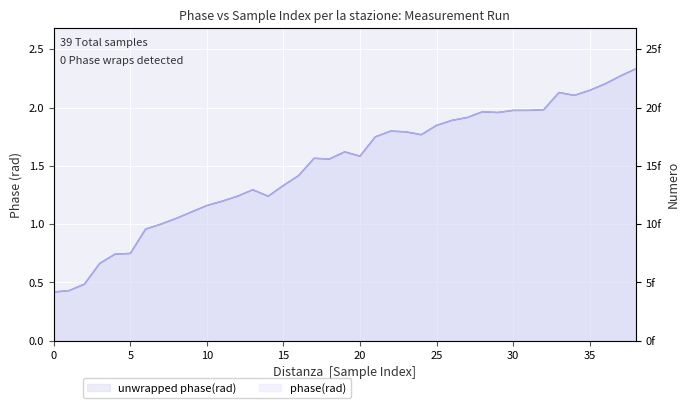

Where is the first local minimum for phase(rad)?

14